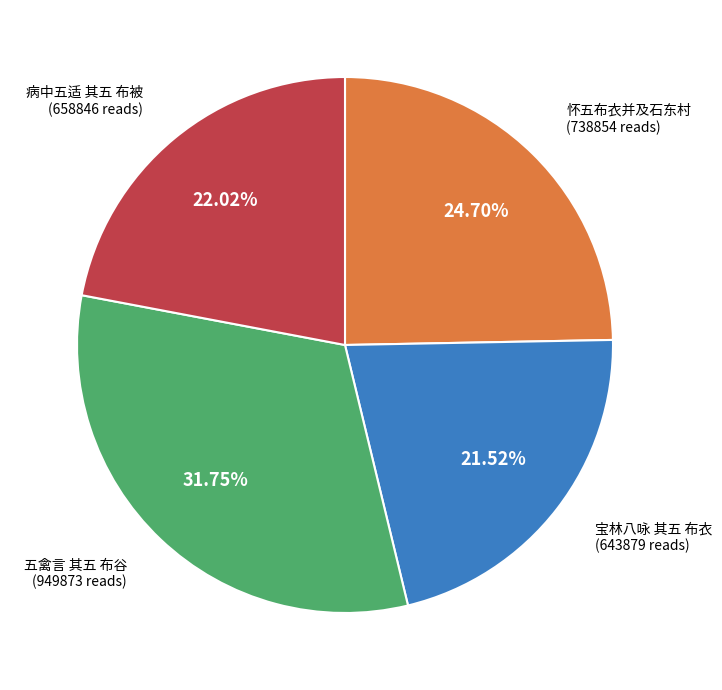

Does any single category account for the majority?

No